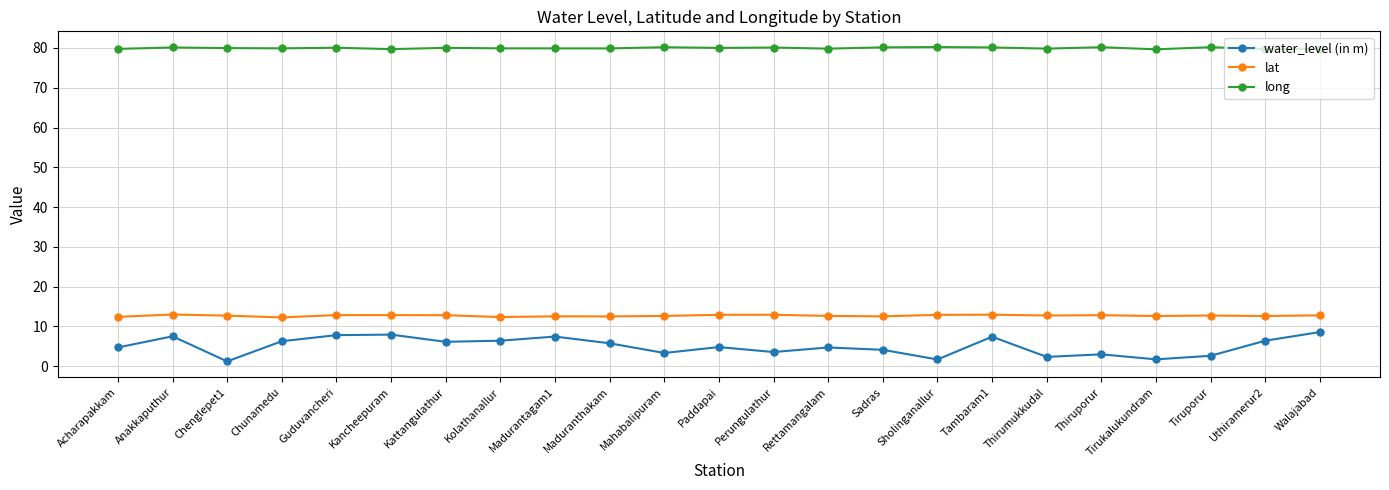

The value of lat at Tambaram1 is 12.9. True or false?

True